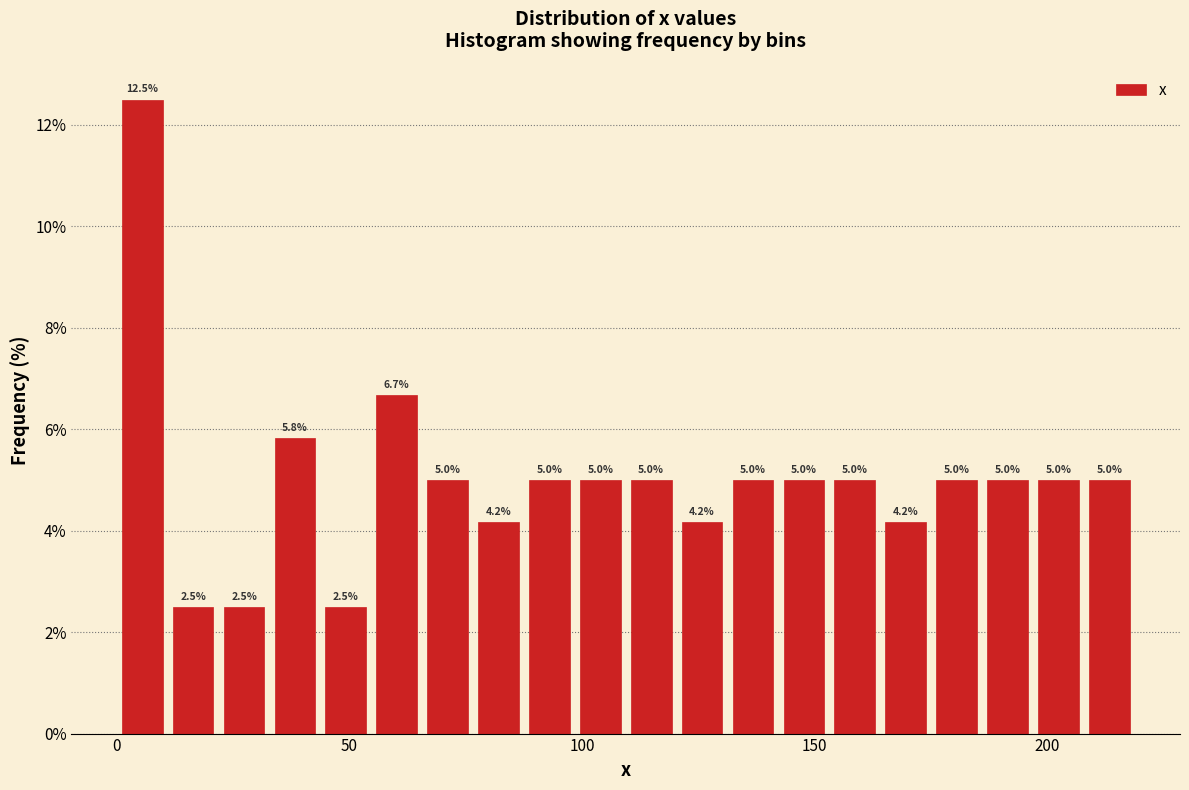

Around what value on the x-axis is the tallest bar? Give the approximate position of its centre, as read against the axis.

5